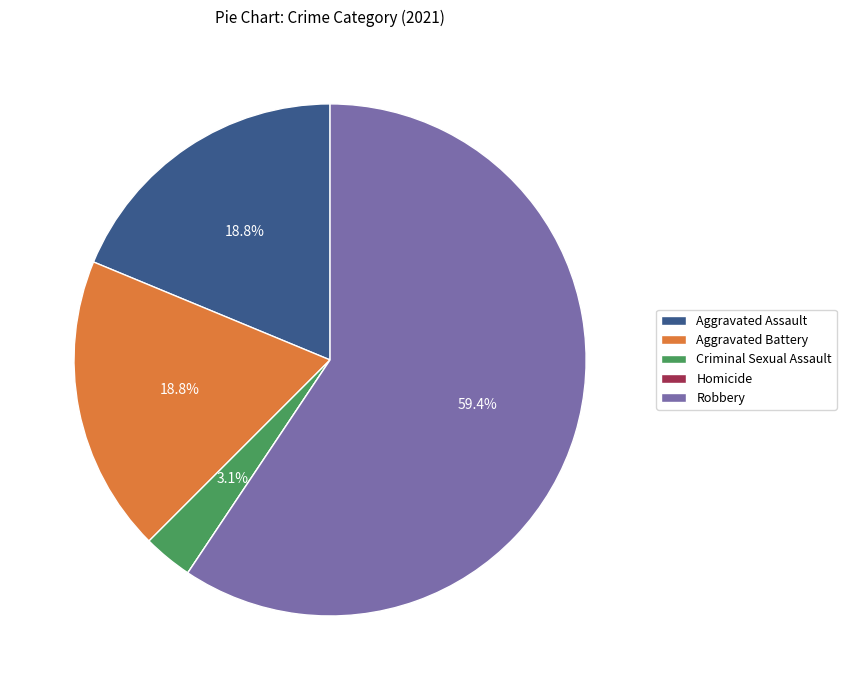

Between Robbery and Aggravated Battery, which is larger?

Robbery